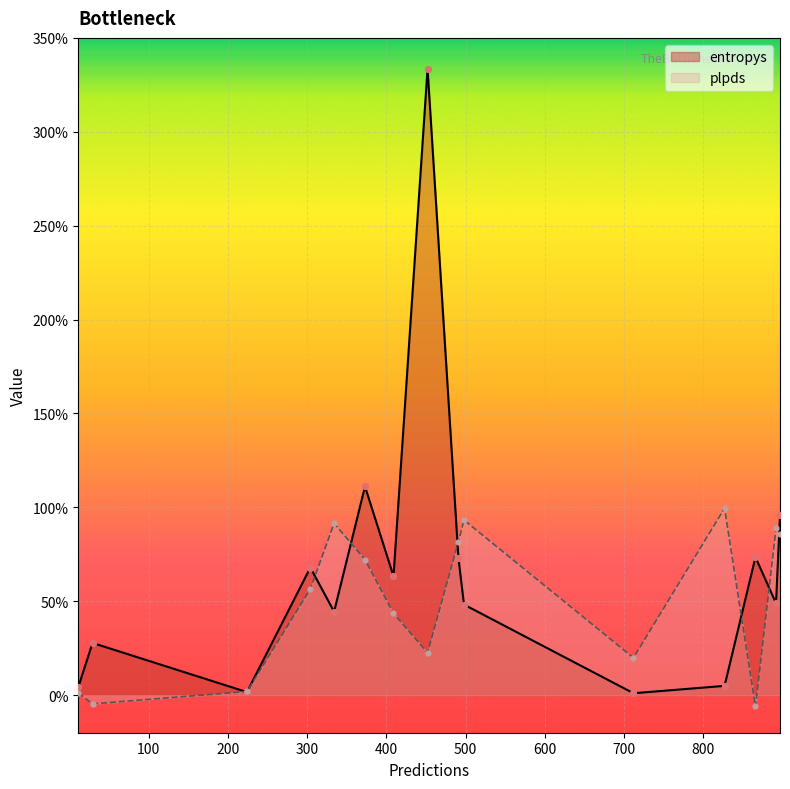

Which series reaches the maximum Y coordinate?

entropys